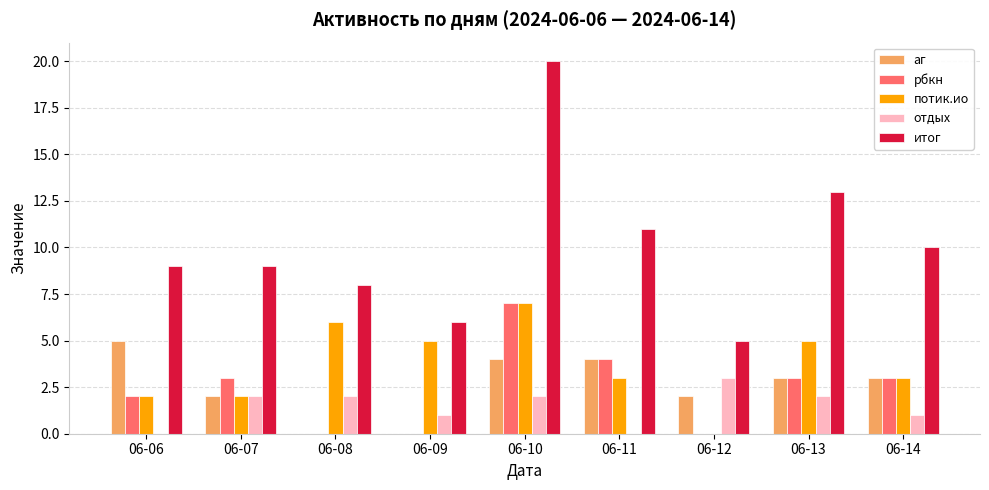

The потик.ио series shows 3 at 06-11. True or false?

True